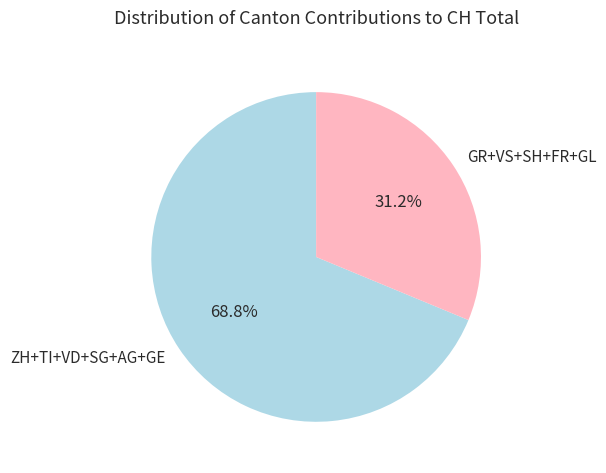

Does any single category account for the majority?

Yes